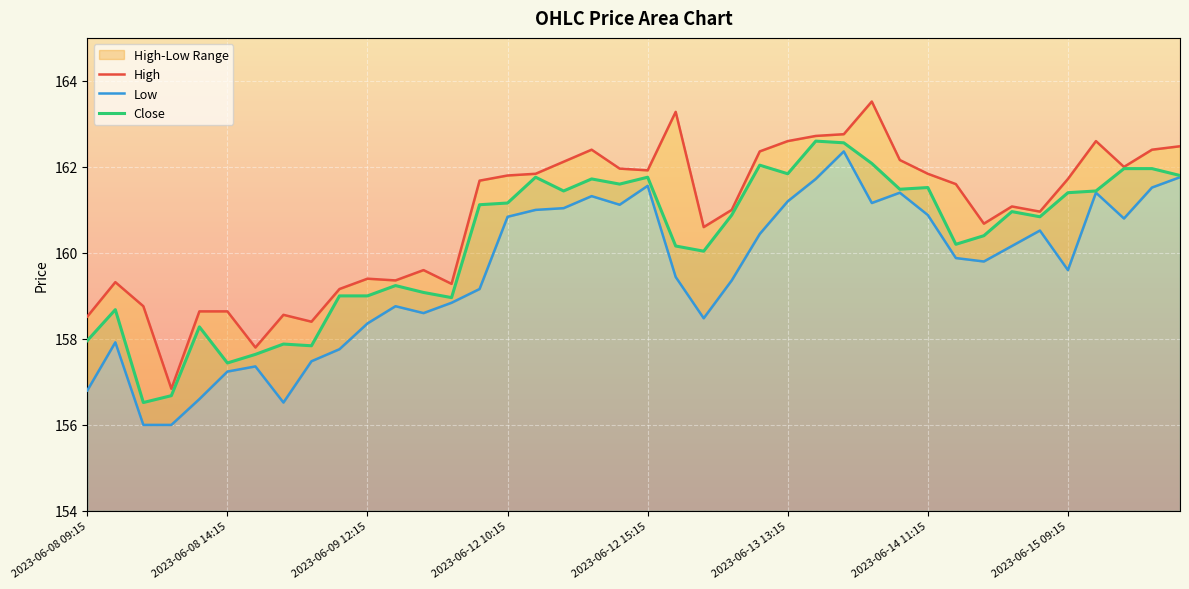

True or false: High and Low intersect in this chart.

False